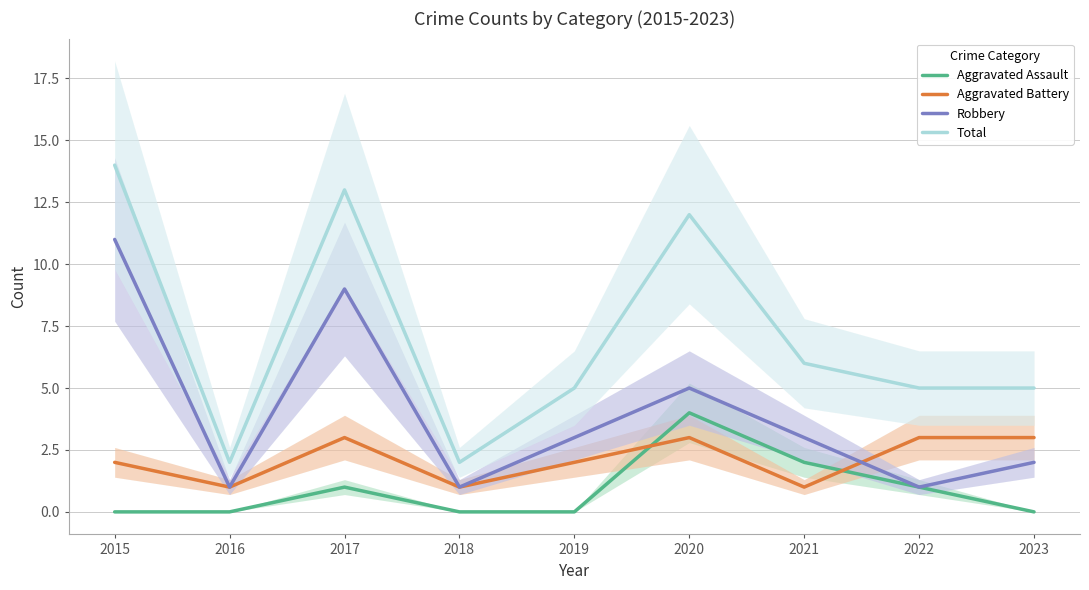

The Total series shows 6 at 2021. True or false?

True